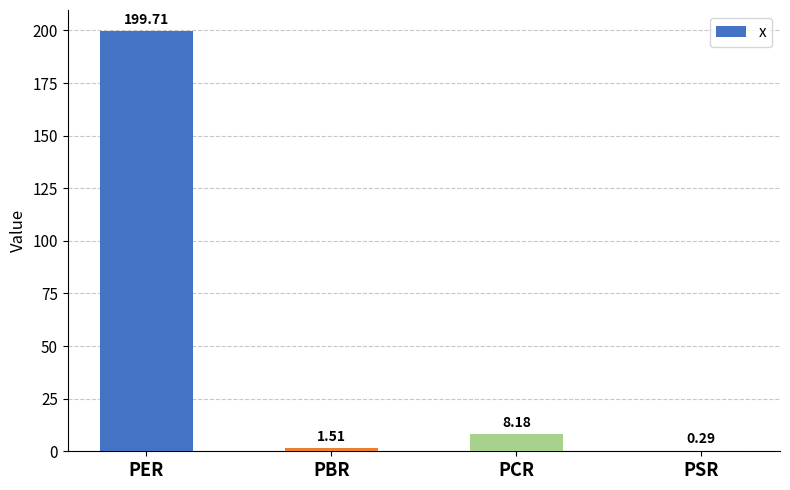

What is the sum of all values?

209.7